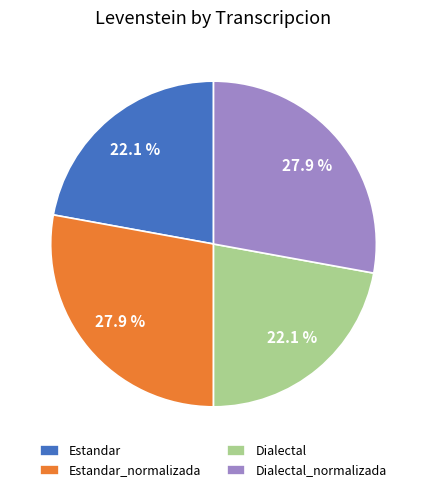

Count the number of slices in the pie.

4